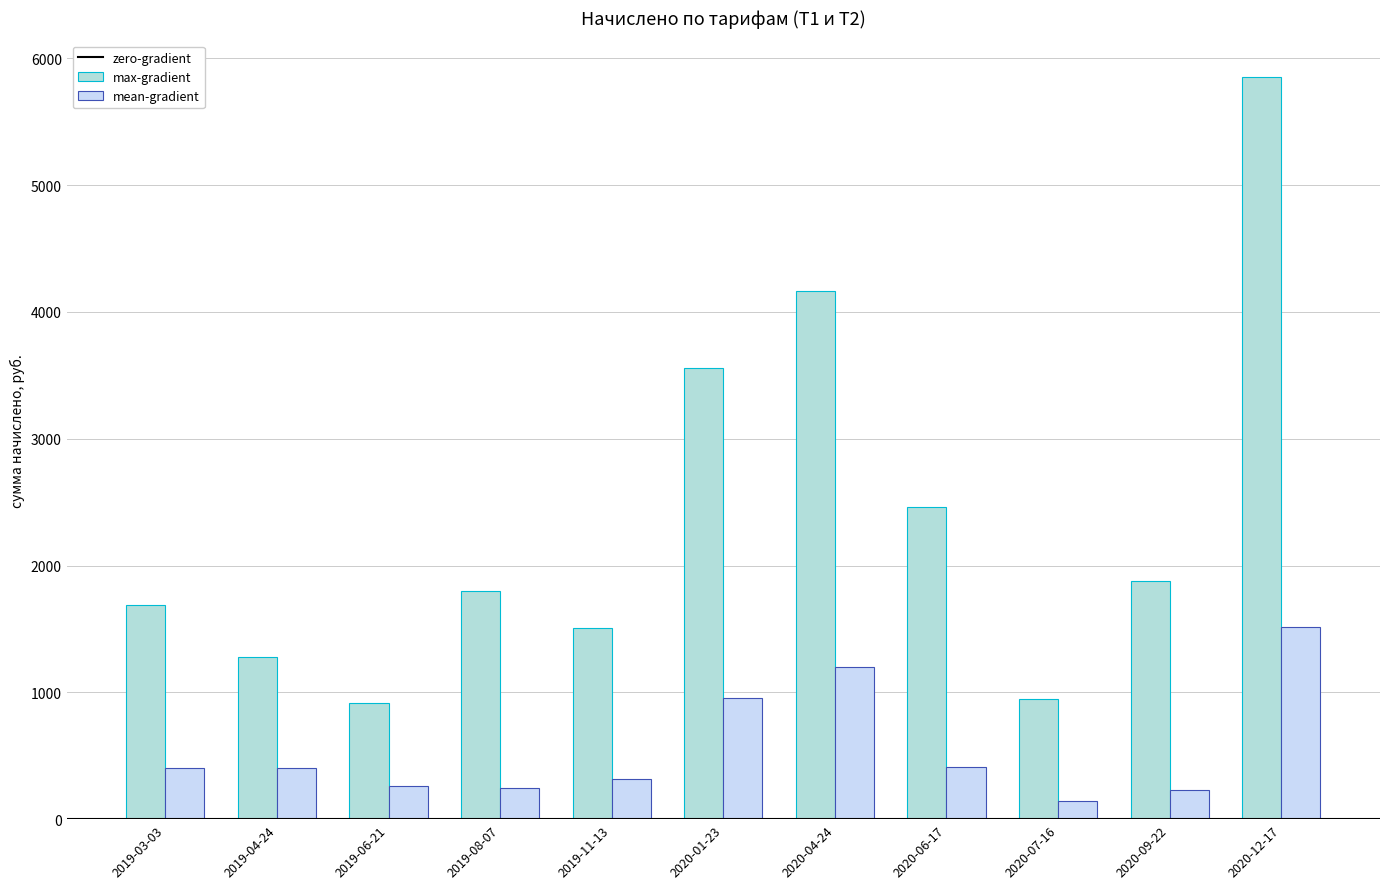

Which series has the widest spread of values?

max-gradient